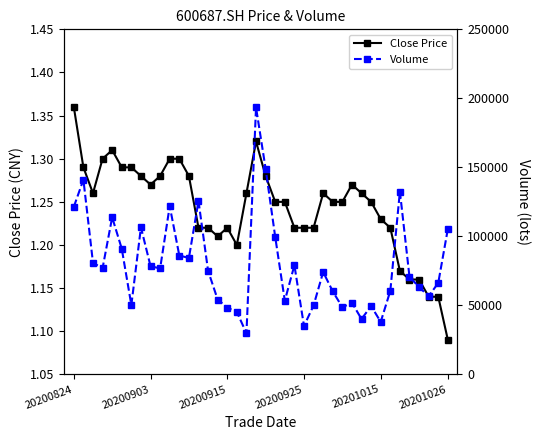

True or false: Close Price has a value of 2.0 at 6.

False